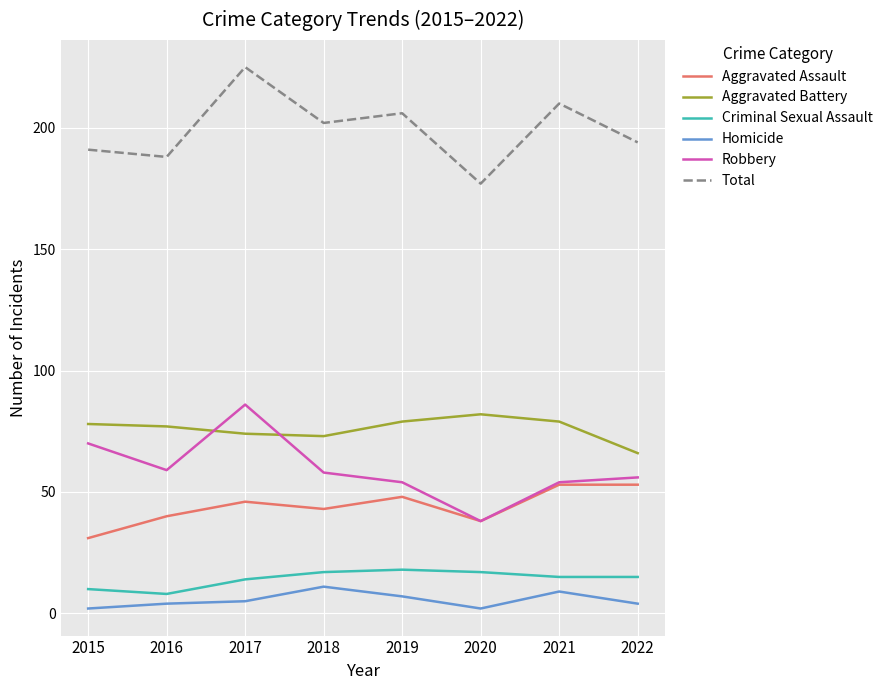

Between 2015 and 2017, which series saw the biggest shift?

Total